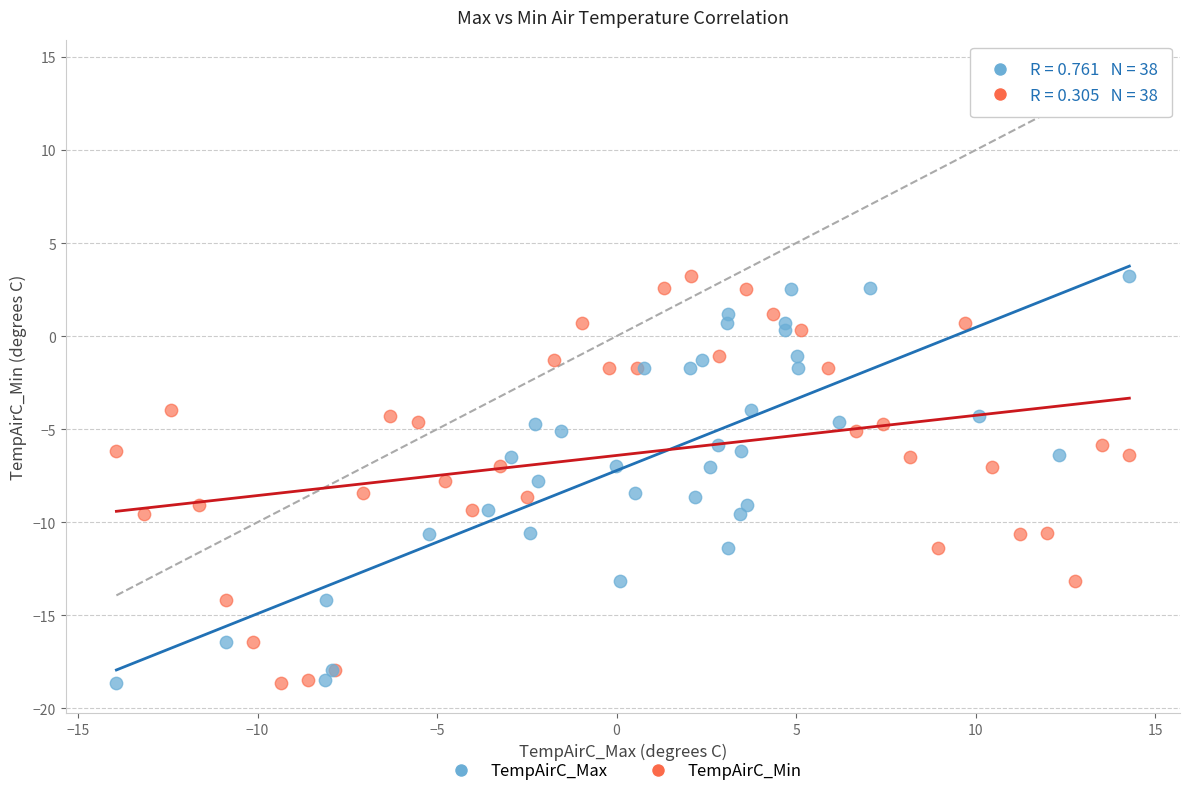

What are all the series names shown in the legend?

TempAirC_Max, TempAirC_Min